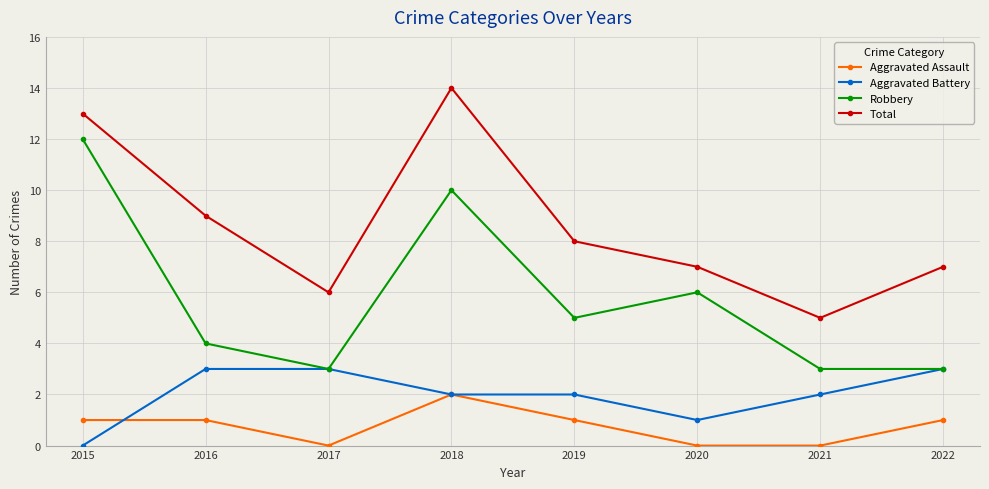

Is this an area chart (filled region under the line)?

No